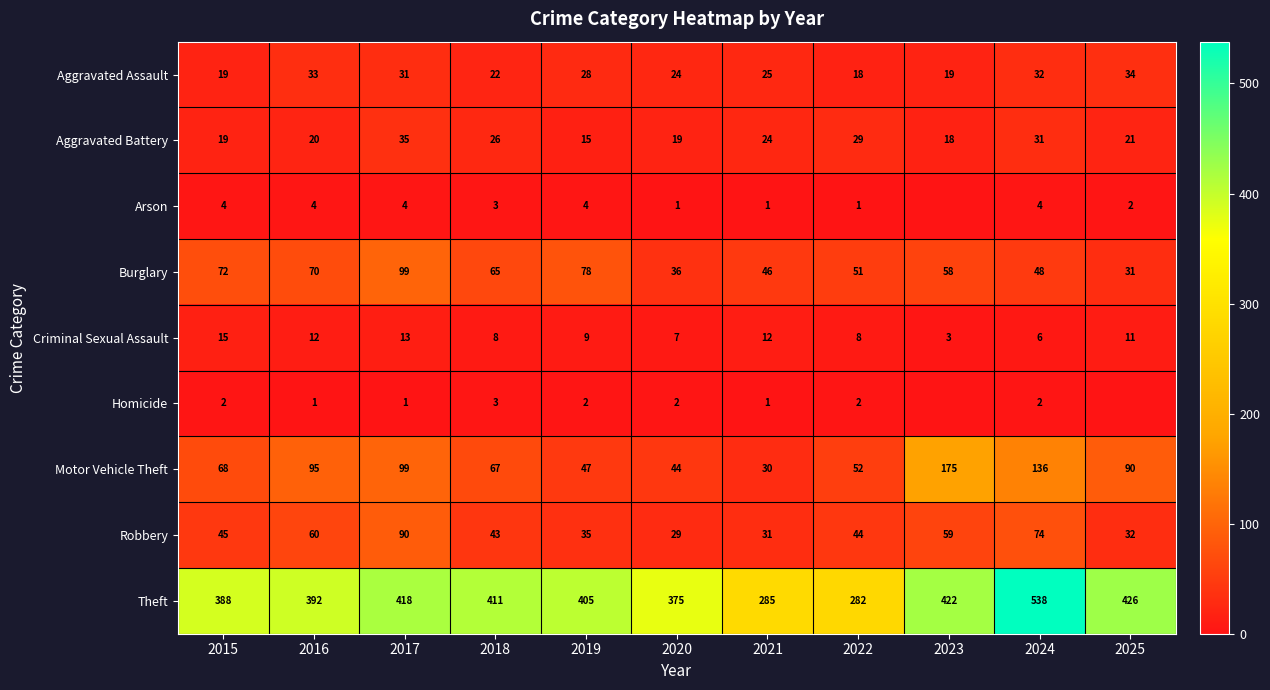

What is the spread (max minus min) of values at 2016?

391